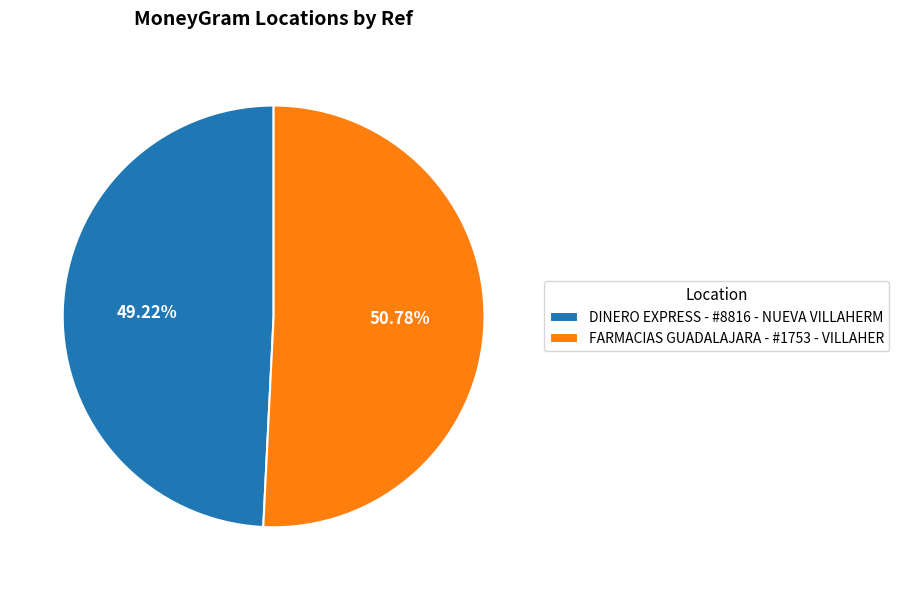

How many segments does this pie chart have?

2